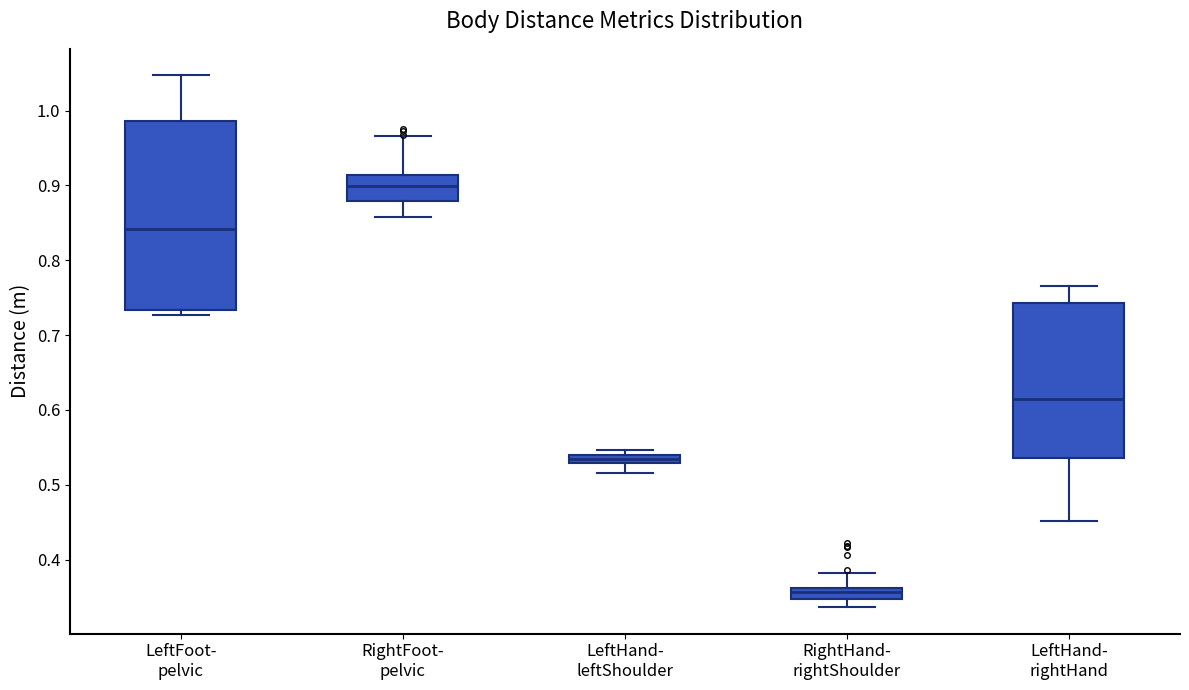

Comparing the boxes themselves (not the whiskers), which one is the tallest?

LeftFoot- pelvic